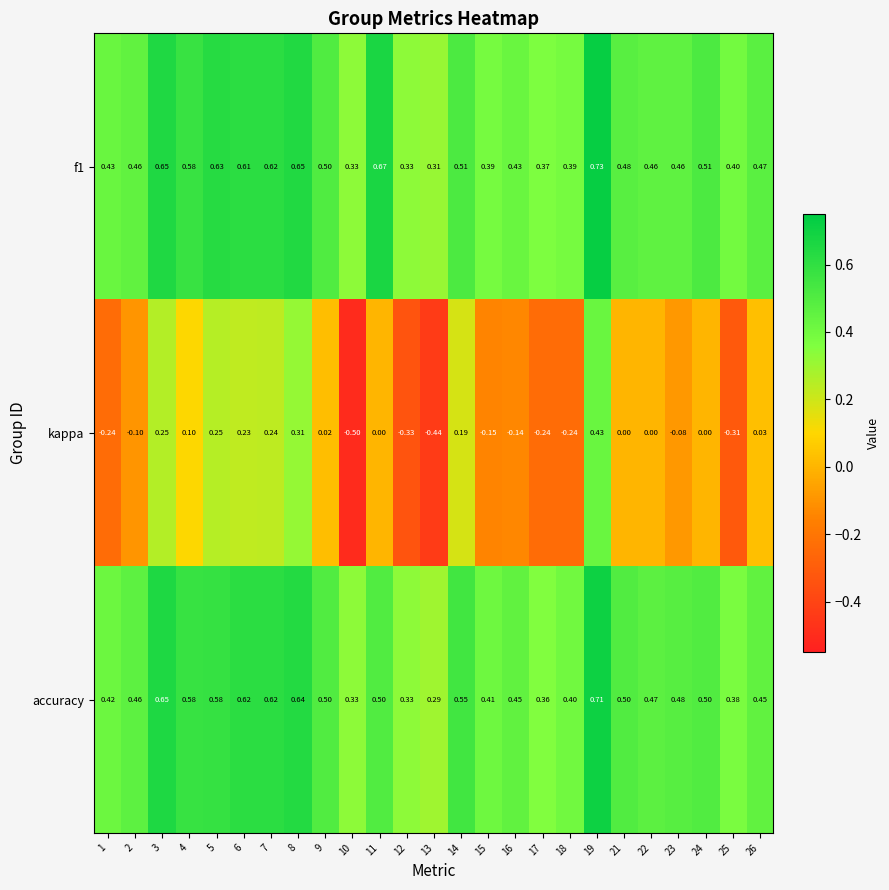

At which category is the sum across all series the highest?

19